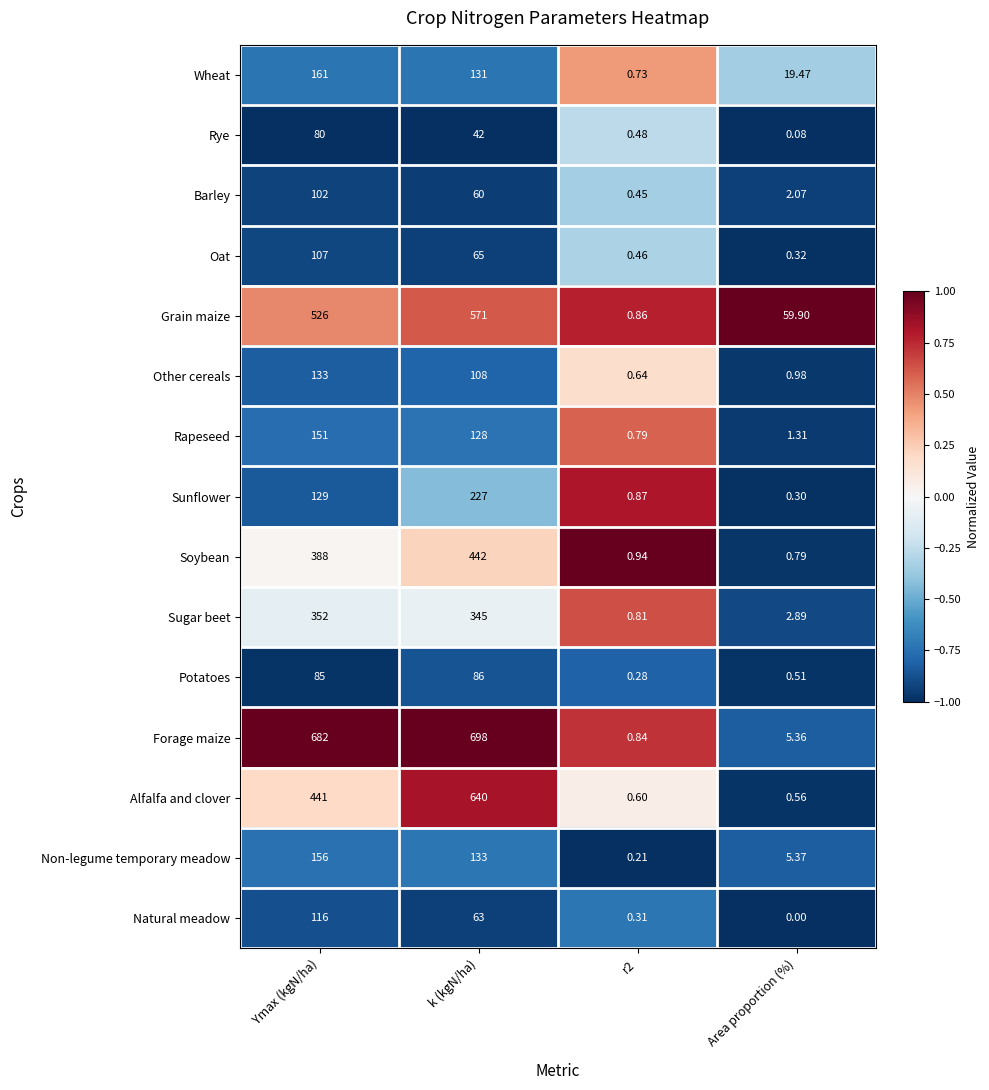

At which label is Barley closest to 51?

k (kgN/ha)